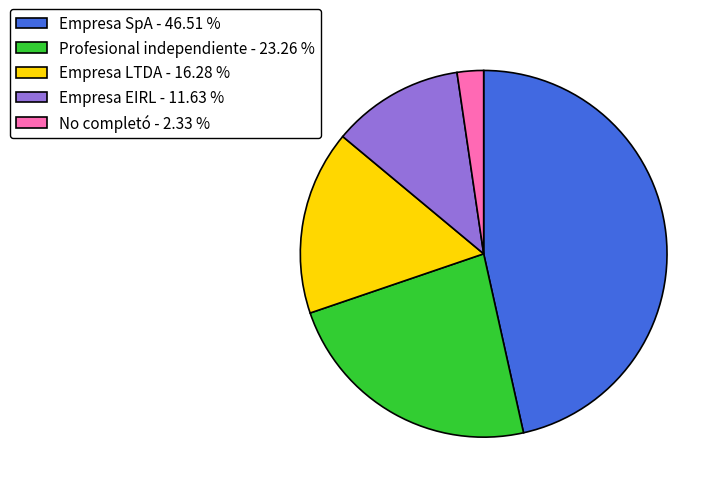

What is the ratio of the value at No completó to the value at Empresa EIRL?

0.2